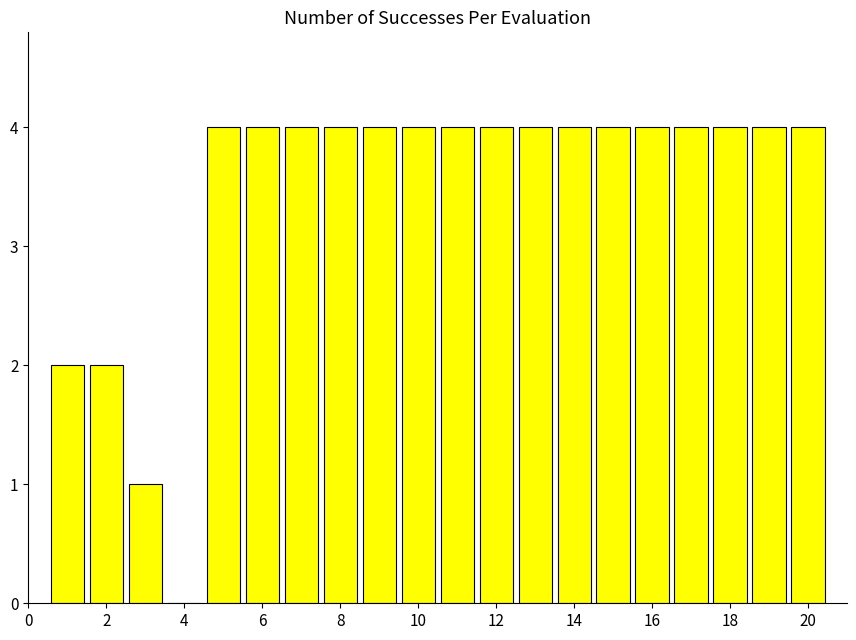

Are the bars grouped side by side (vs. stacked)?

No